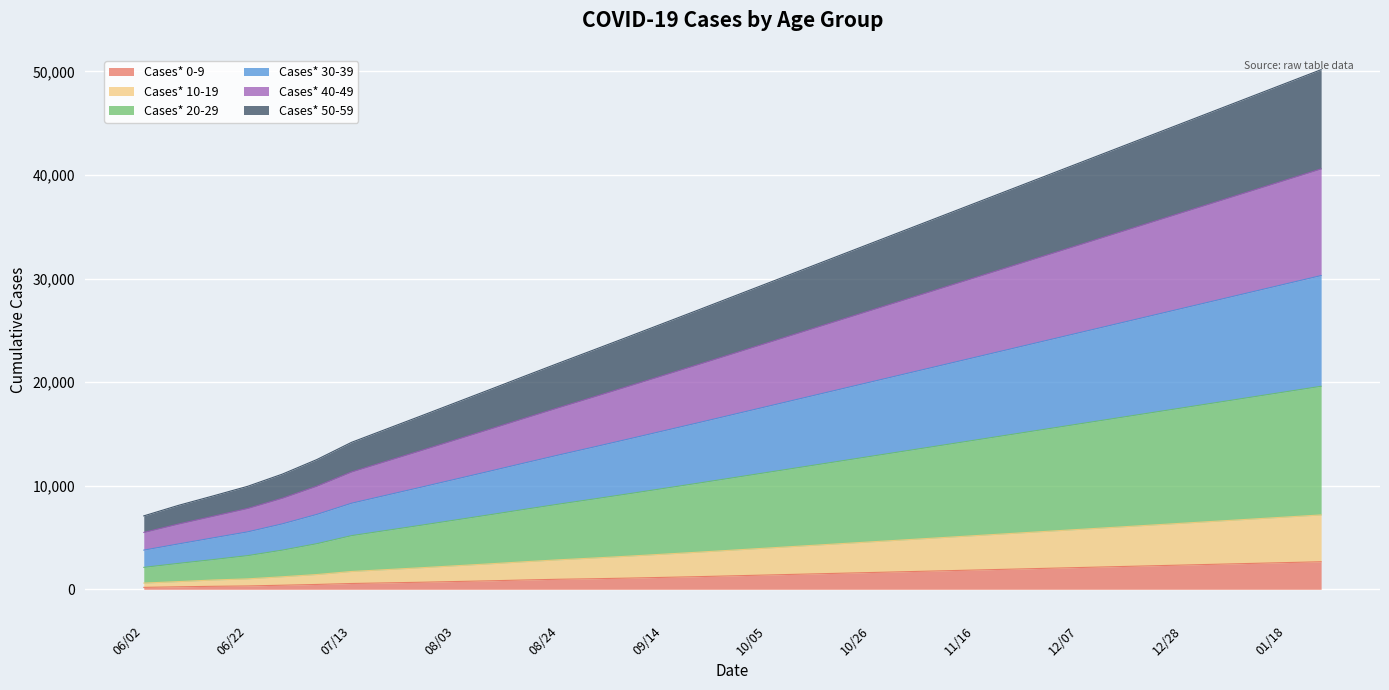

What are all the series names shown in the legend?

Cases* 0-9, Cases* 10-19, Cases* 20-29, Cases* 30-39, Cases* 40-49, Cases* 50-59